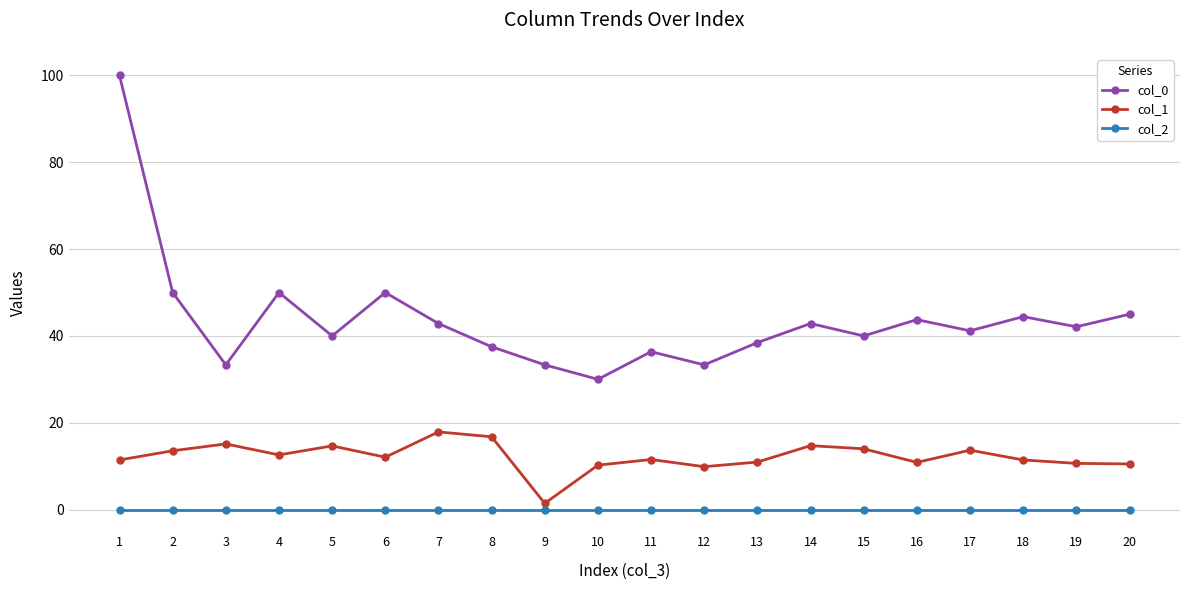

True or false: col_0 and col_2 intersect in this chart.

False